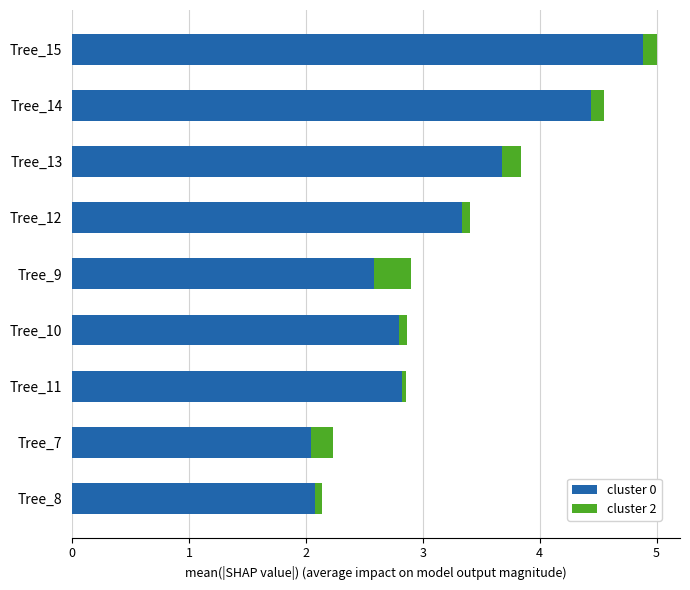

What is the highest value of the cluster 0 series?

4.9